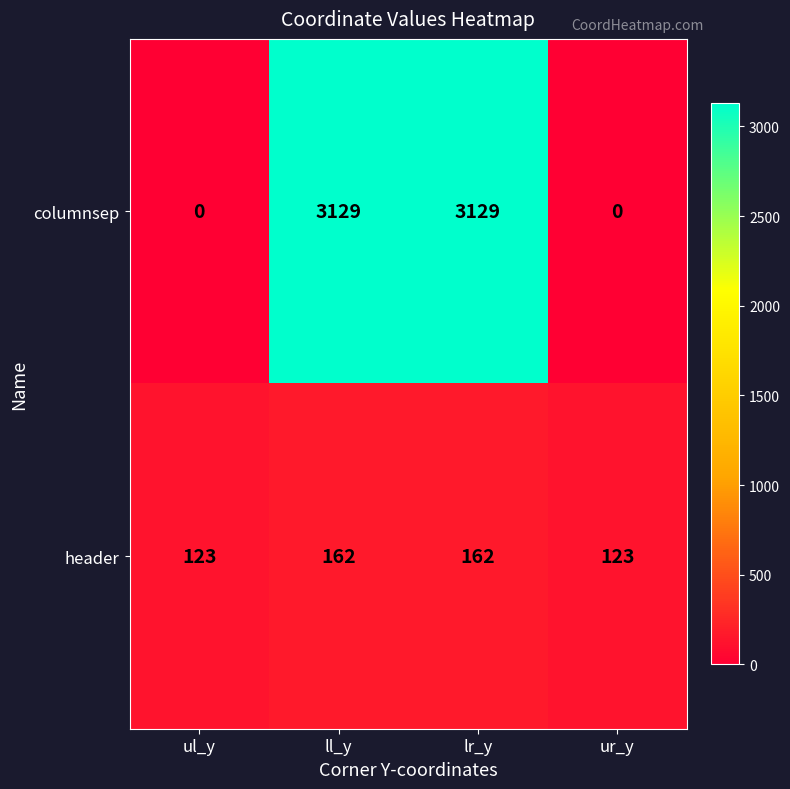

Count the header values in the range 123 to 162.

4